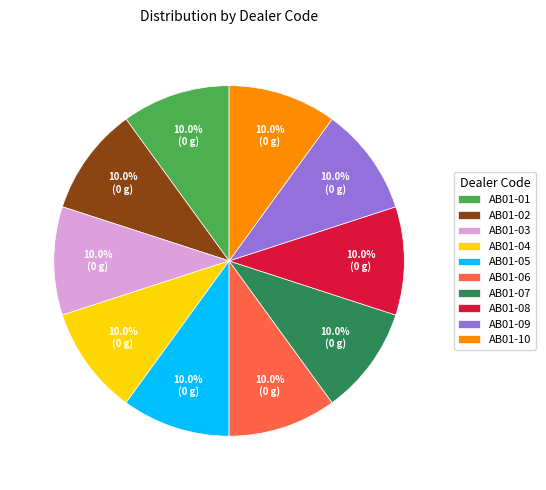

To the nearest percent, what percentage of the pie is AB01-05?

10%